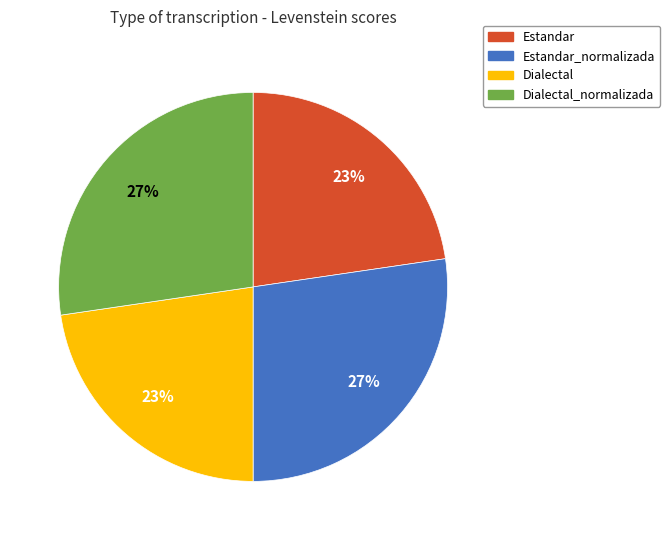

To the nearest percent, what portion does Estandar_normalizada represent?

27%